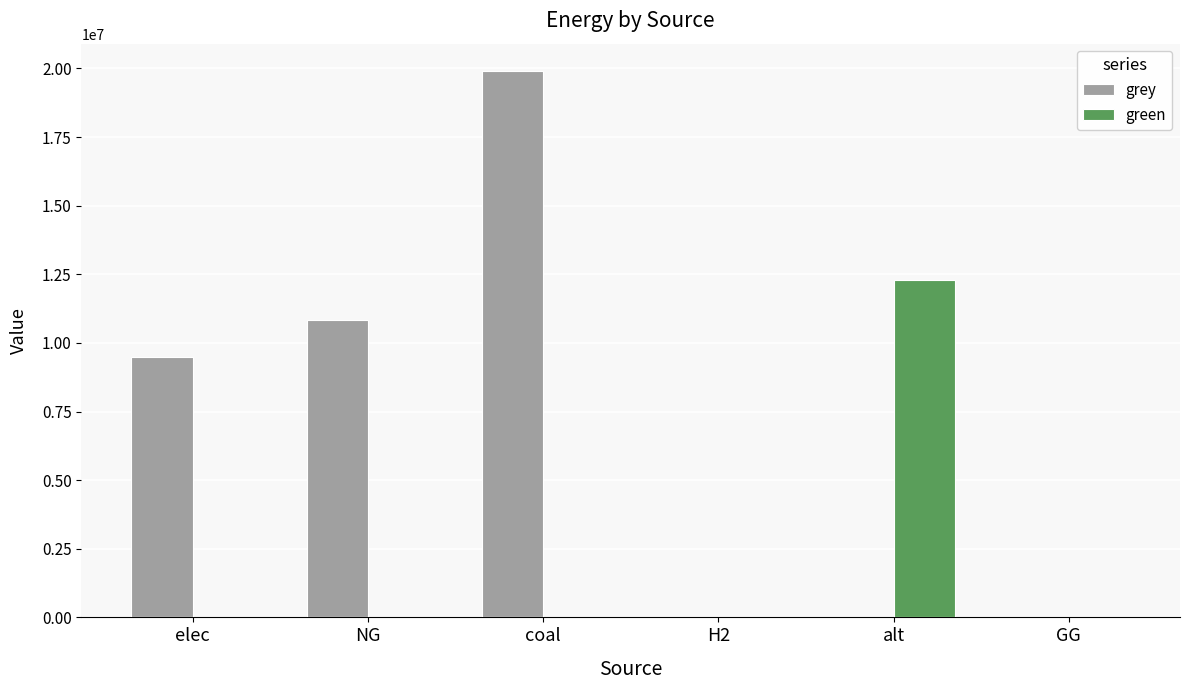

Count the number of data series in this chart.

2